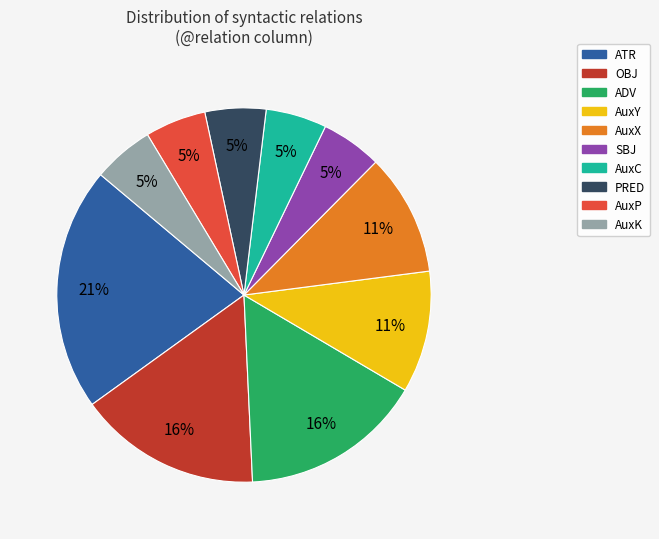

Is there any slice that represents more than half of the pie?

No